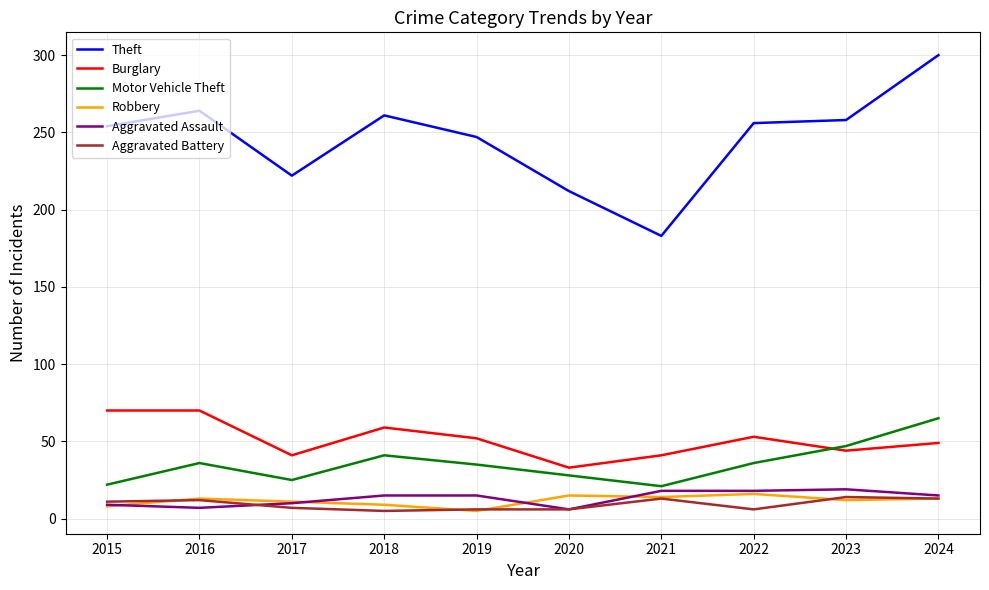

At which category does Motor Vehicle Theft reach its first local valley?

2017